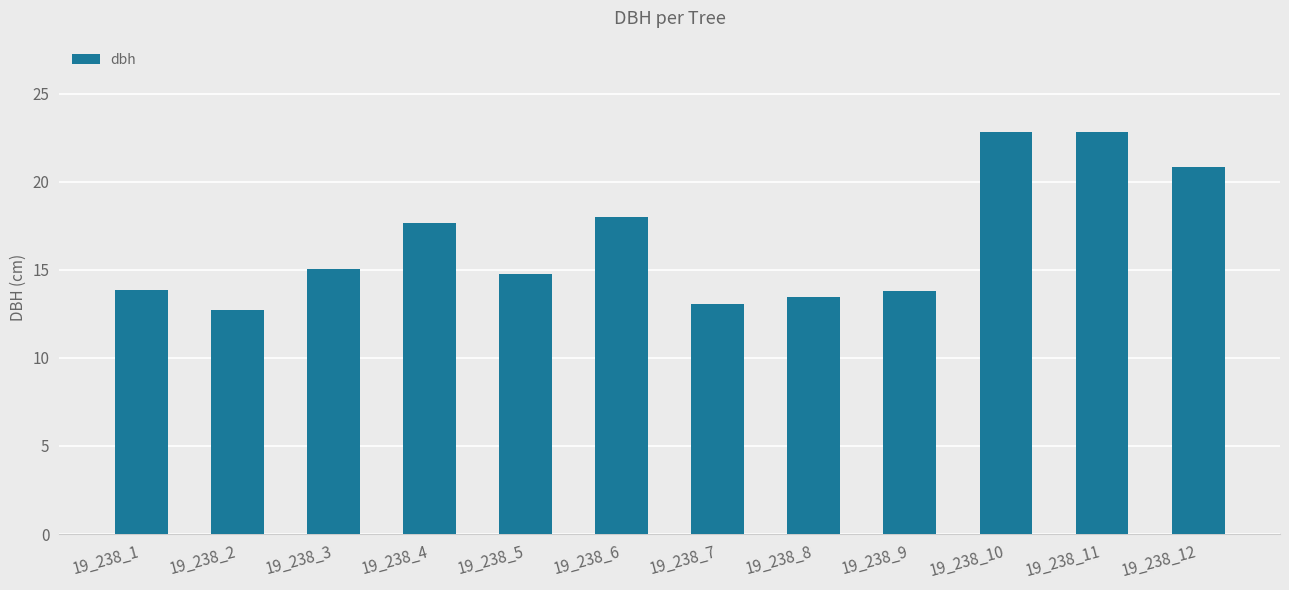

Approximately how many times larger is the value at 19_238_7 compared to 19_238_3?

0.9